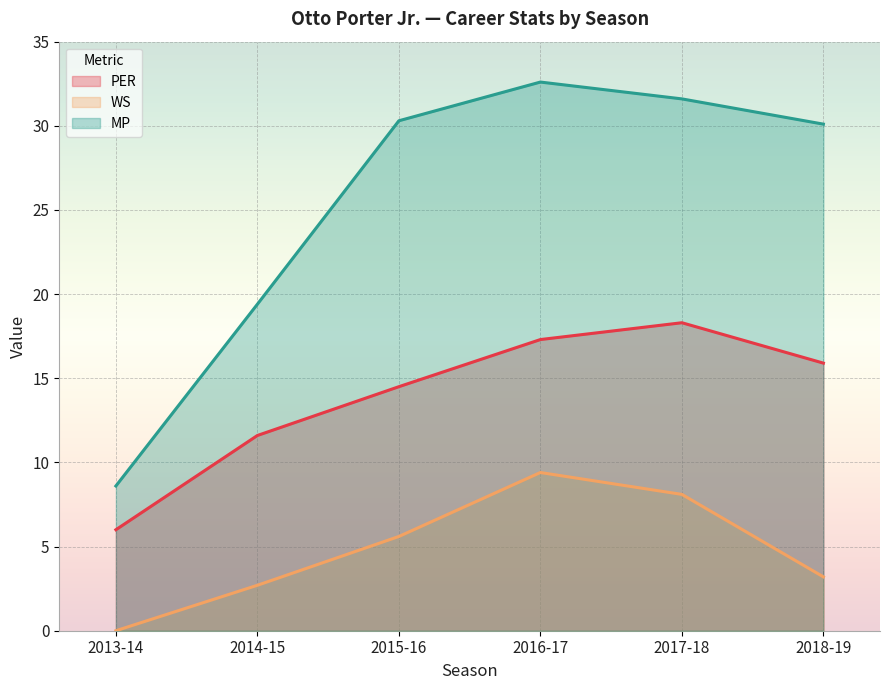

Reading left to right, what are all the values shown in this chart?

PER: 2013-14=6.0	2014-15=11.6	2015-16=14.5	2016-17=17.3	2017-18=18.3	2018-19=15.9
WS: 2013-14=0.0	2014-15=2.7	2015-16=5.6	2016-17=9.4	2017-18=8.1	2018-19=3.2
MP: 2013-14=8.6	2014-15=19.4	2015-16=30.3	2016-17=32.6	2017-18=31.6	2018-19=30.1